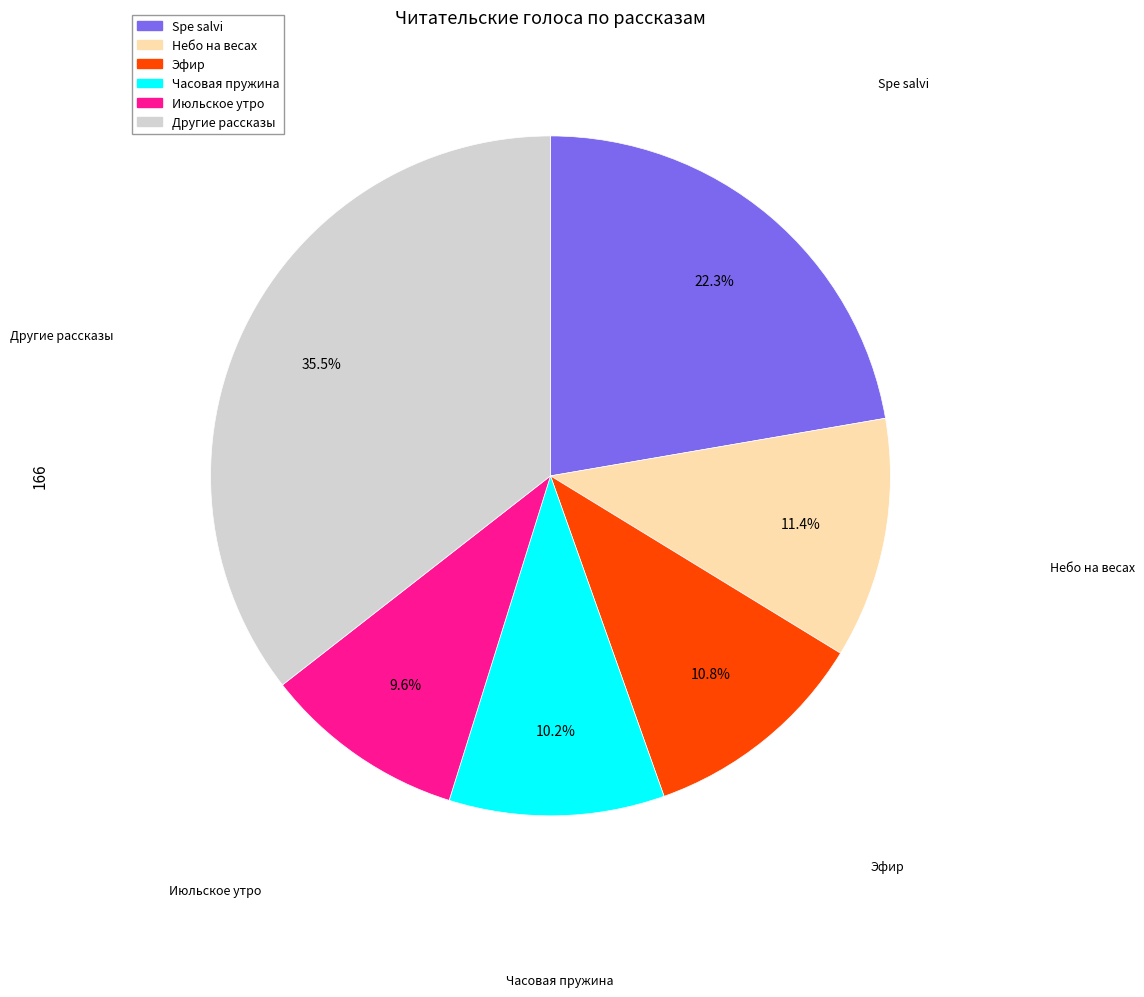

Is there any slice that represents more than half of the pie?

No